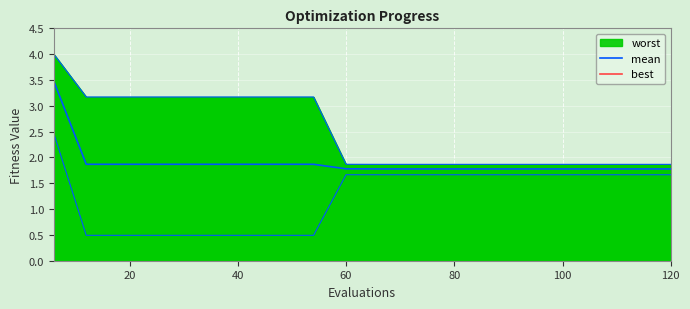

At how many categories does at least one series exceed 3?

9